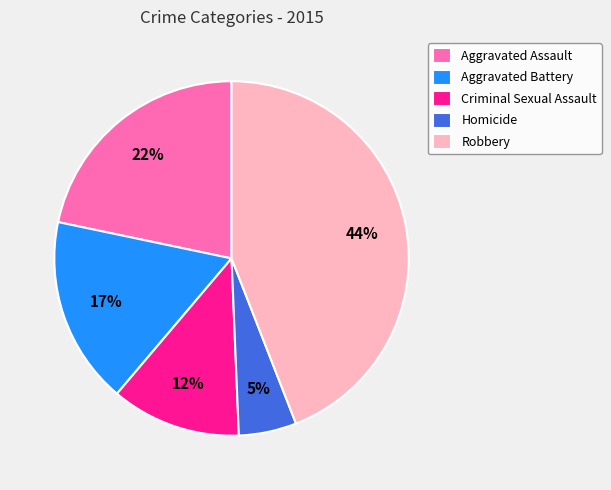

To the nearest percent, what is the difference between the Aggravated Assault and Criminal Sexual Assault slice percentages?

10%